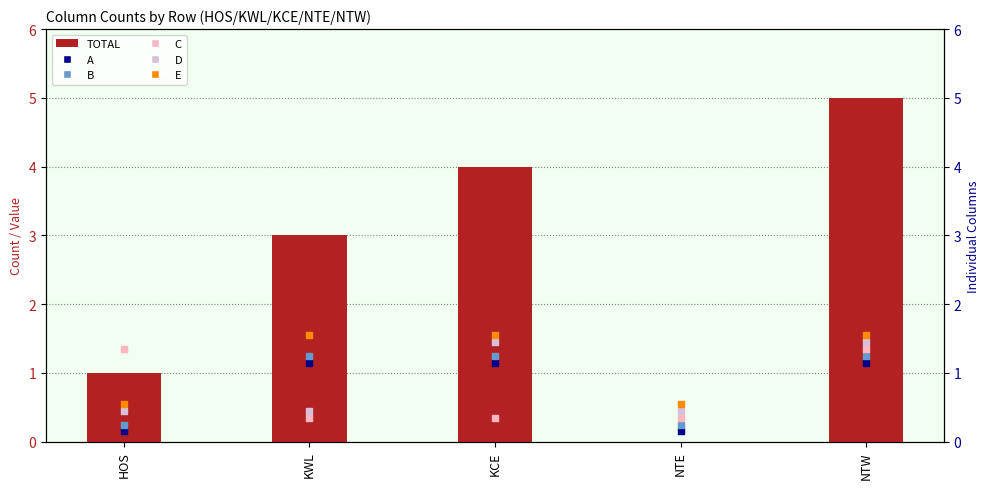

Between KCE and NTW, which is larger?

NTW